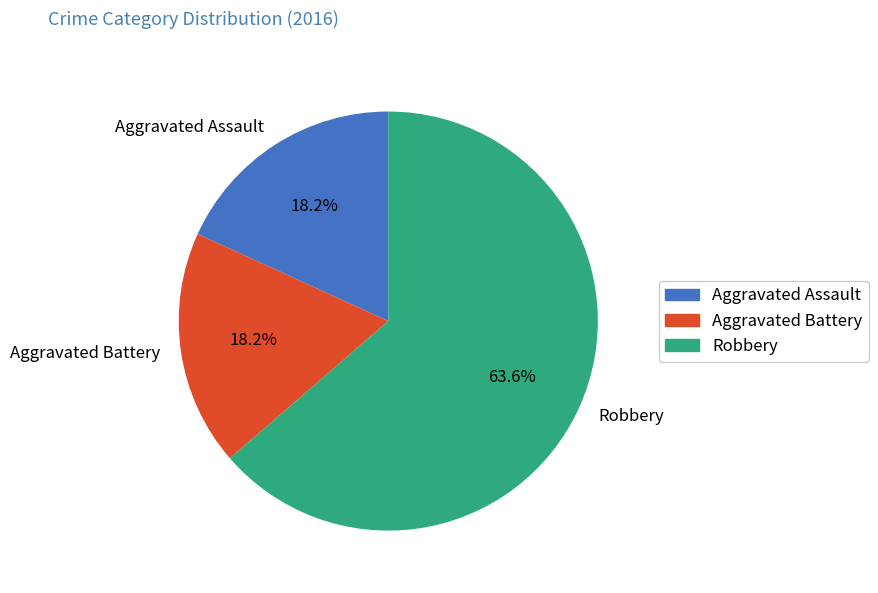

What is the majority slice?

Robbery